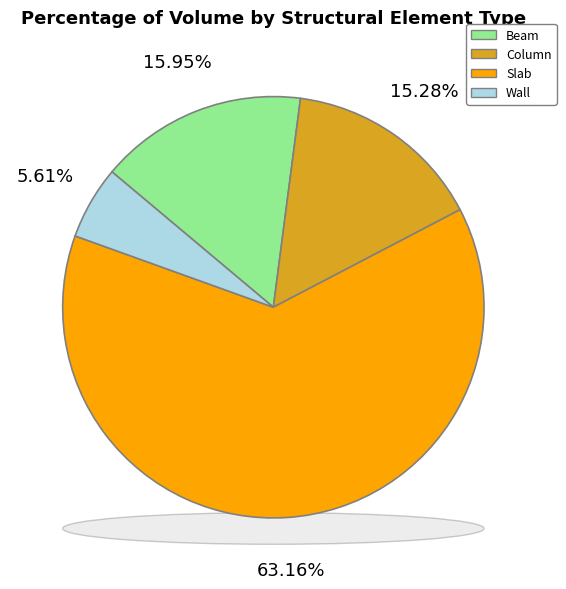

Which category has the smallest portion of the pie?

Wall